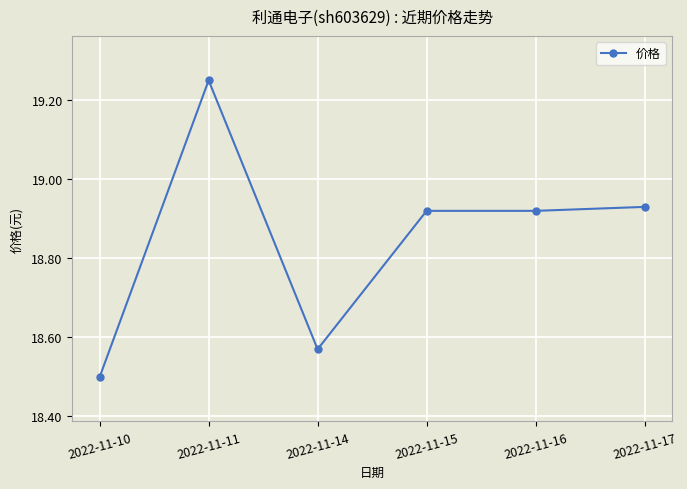

Does the chart display data point markers on the line(s)?

Yes